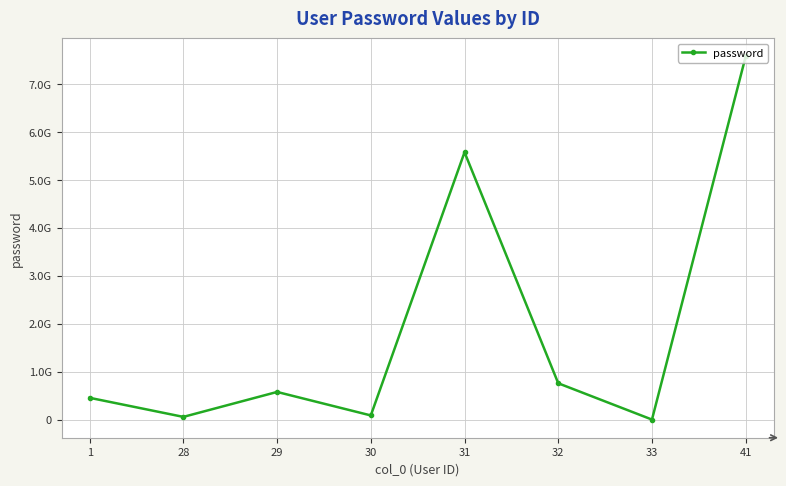

What is the smallest value displayed?

757575